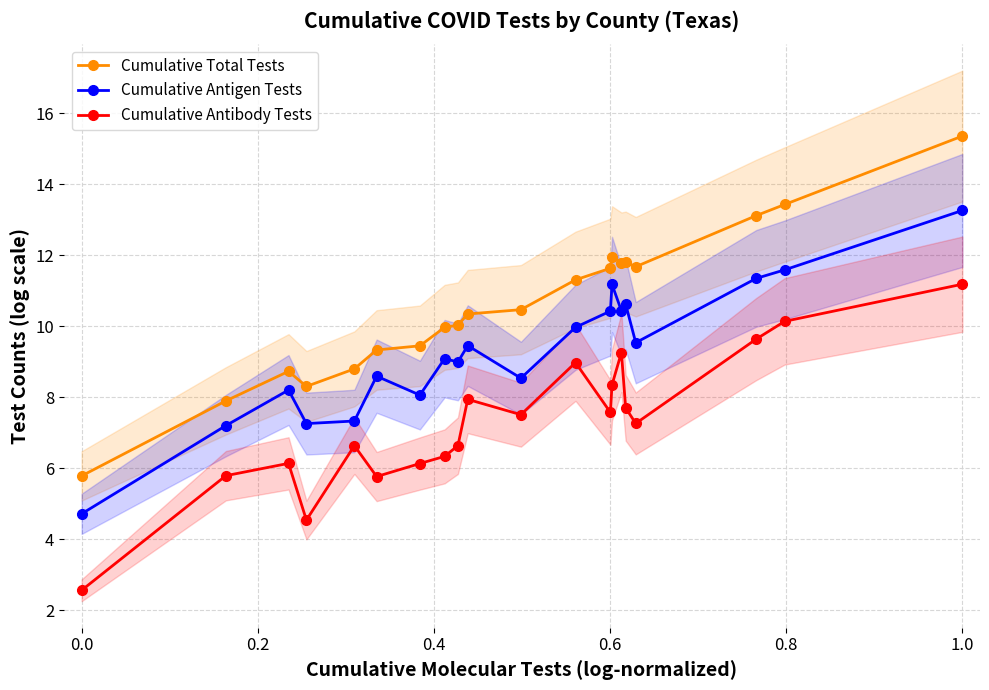

Which category has the highest value in the Cumulative Antigen Tests series?

1.0